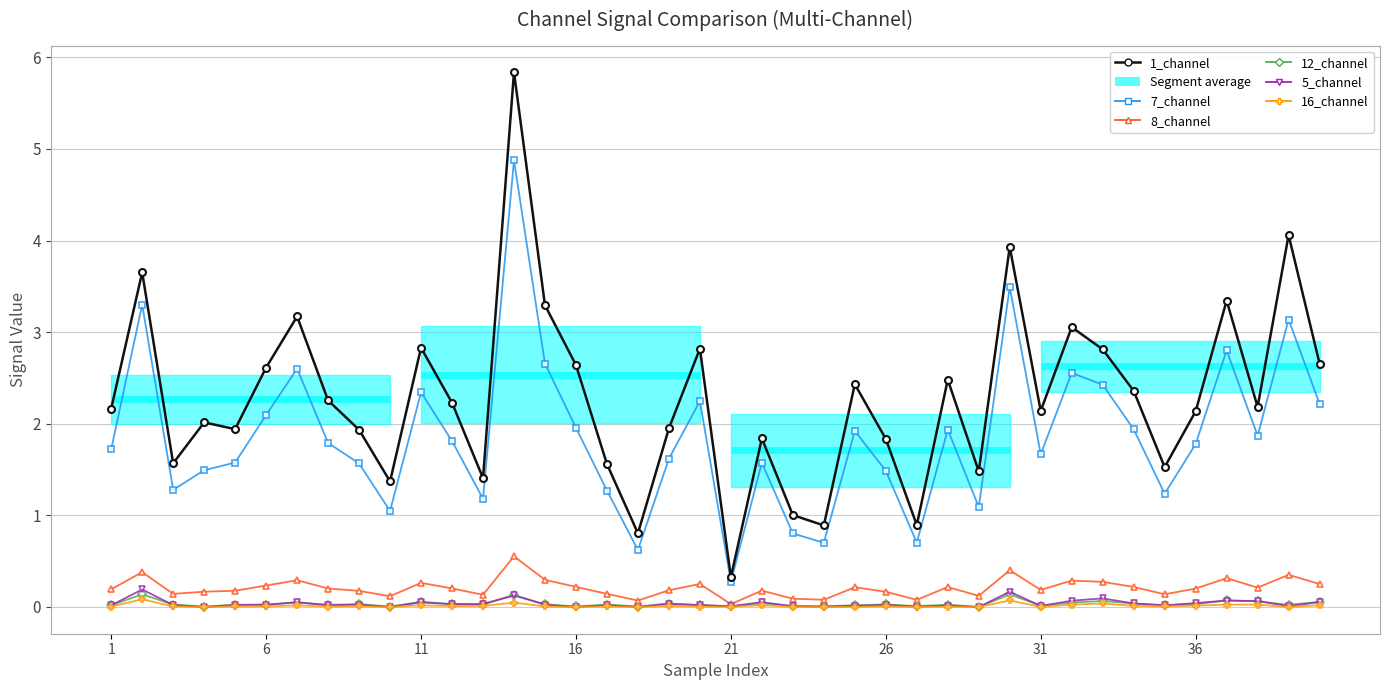

List the series in order of their peak value, highest first.

1_channel, 7_channel, 8_channel, 5_channel, 12_channel, 16_channel